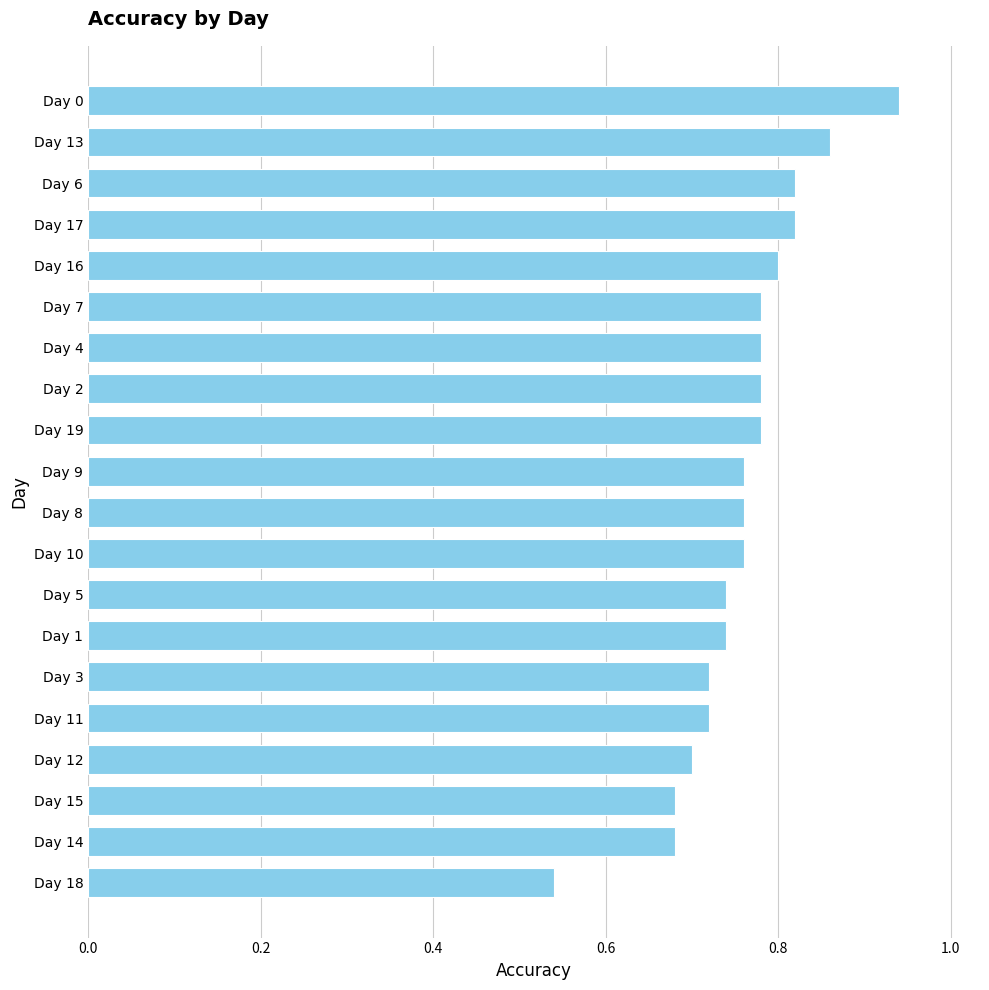

Which label corresponds to the smallest value in the chart?

Day 18